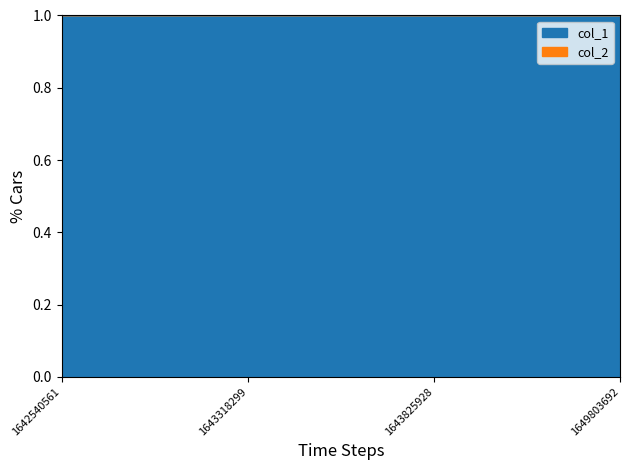

What is the minimum value for col_1?

1